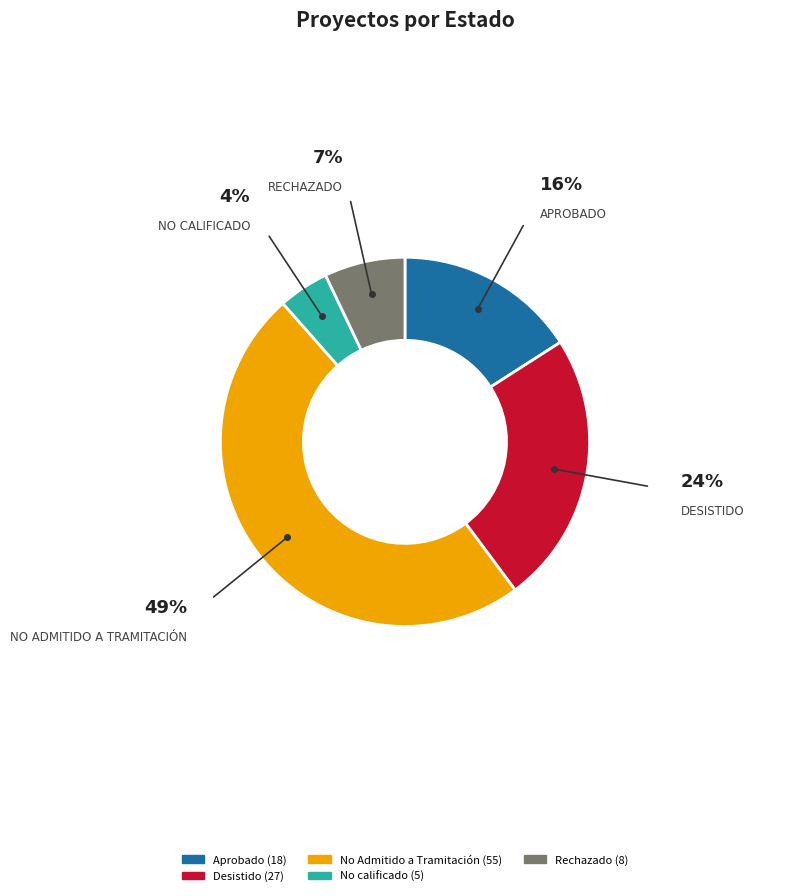

Does any single category account for the majority?

No